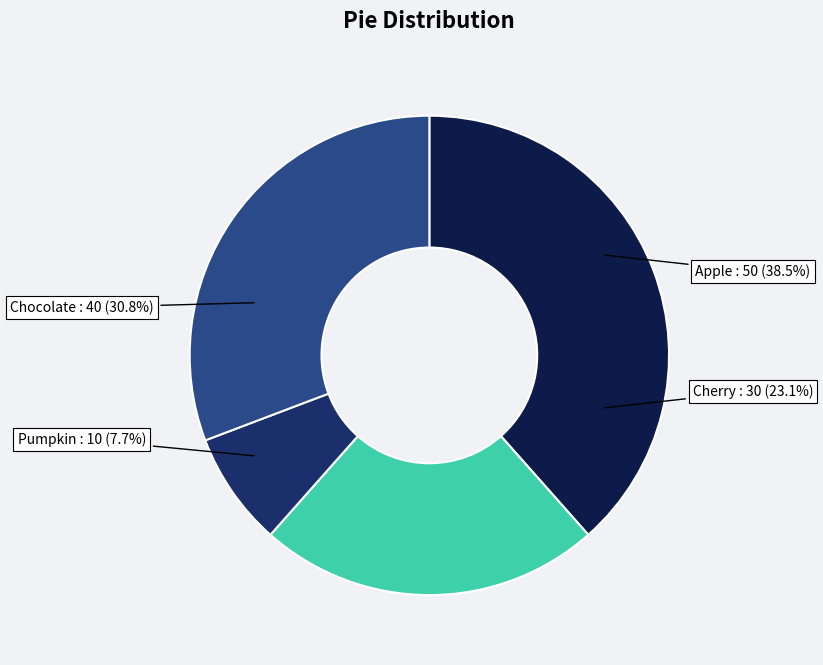

How many slices are in this pie chart?

4